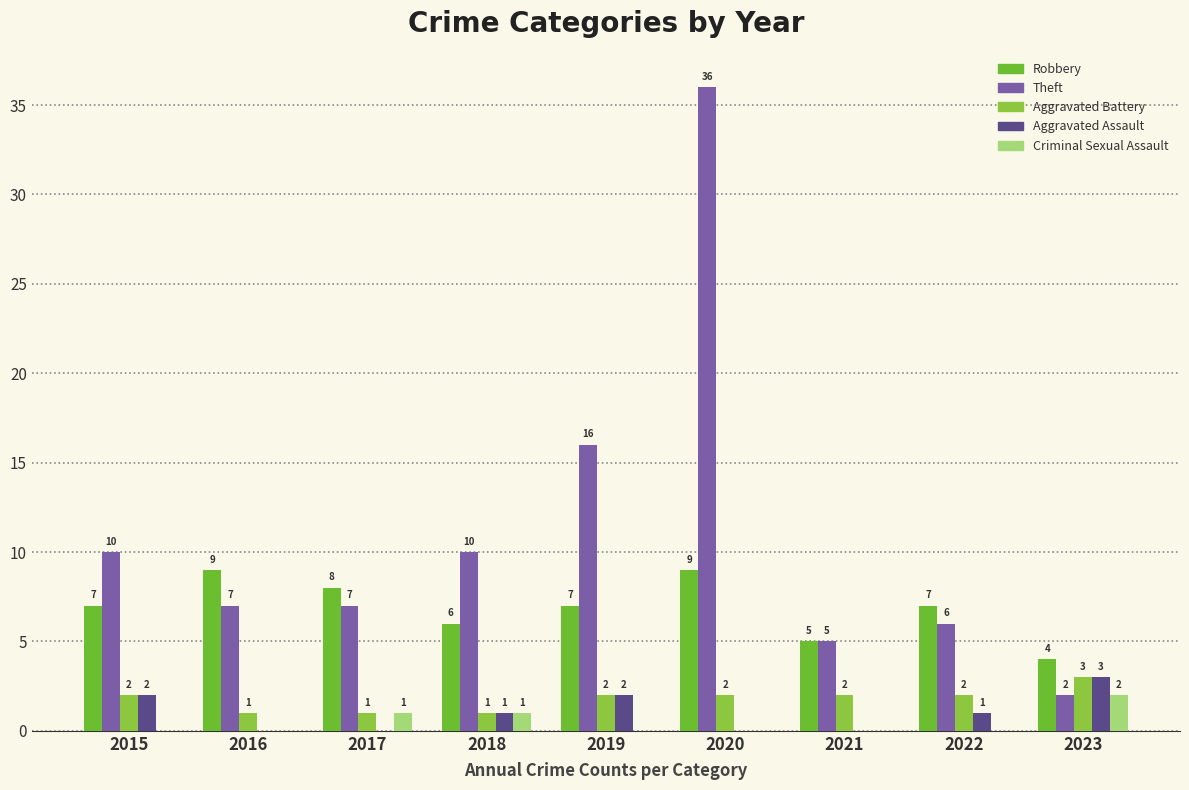

What is the value of the Aggravated Battery bar at the 2nd from the left?

1